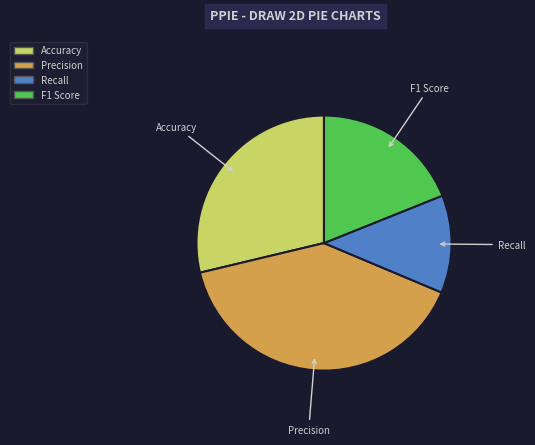

Does F1 Score account for over 50% of the chart?

No